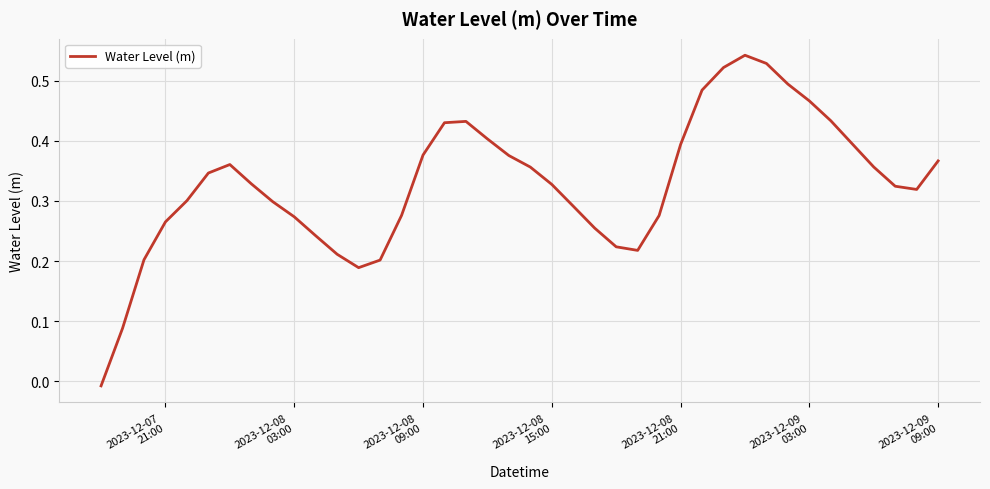

How many points are higher than both their immediate neighbors (excluding endpoints)?

3